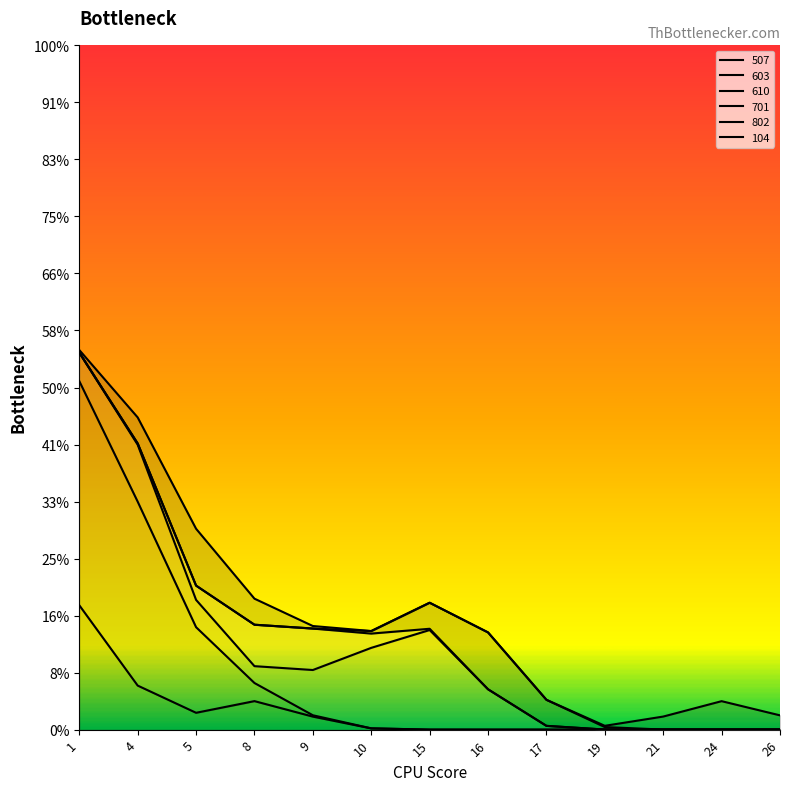

How many lines are shown in the chart?

6